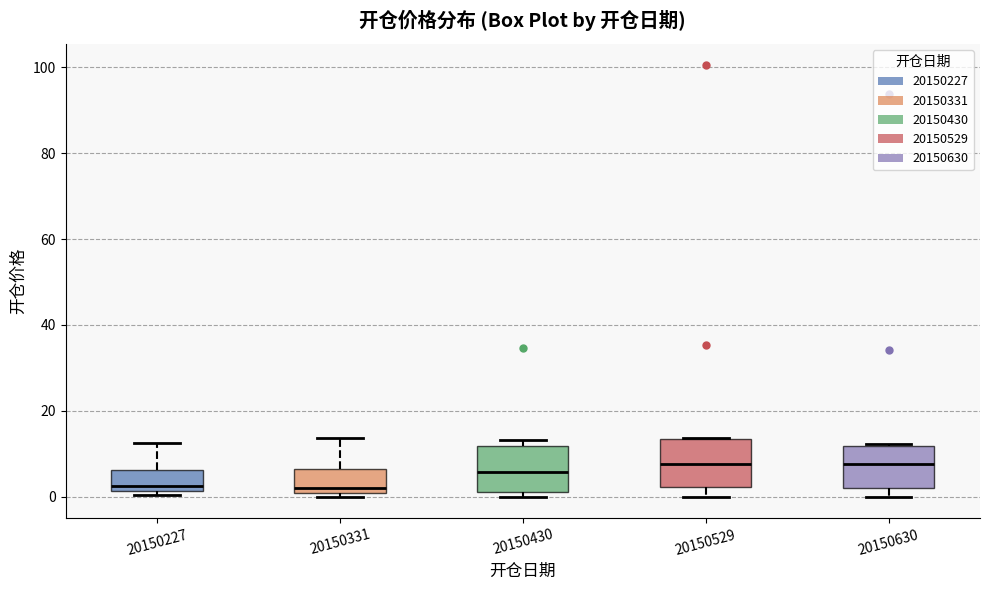

Where does the median line of the box at x = 20150529 sit on the y-axis? The values are not printed on the chart, so give them approximately, as read against the axis.

8